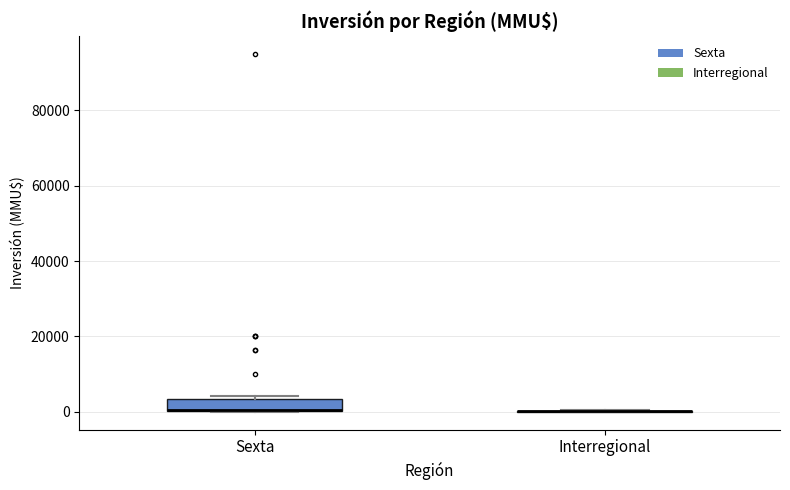

Reading left to right, transcribe this box plot: for each box, give where its median line is, the range the box spans, and where its two whiskers end, as read against the y-axis. The values are not printed on the chart, so give them approximately, as read against the axis.

Sexta: median 0 (drawn on the box's lower edge), box 0 to 4000, whiskers 0 to 4000 (just above the box's upper edge)
Interregional: box collapsed to a line at 0, whiskers 0 to 0